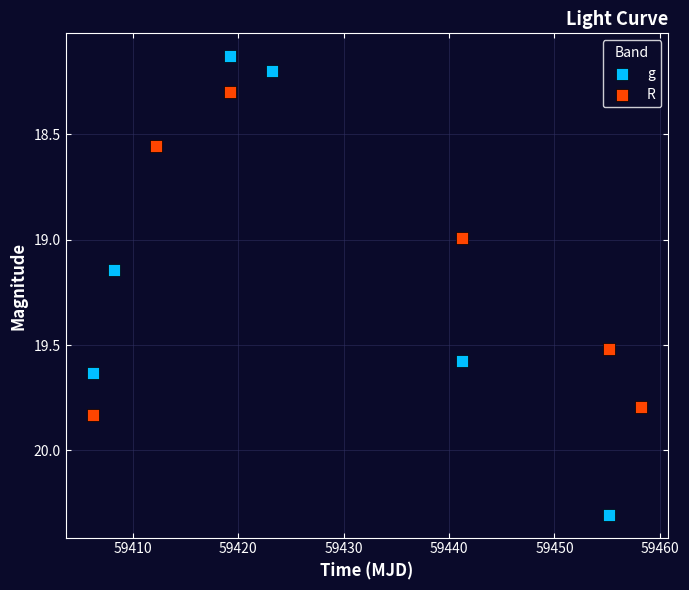

Which series contains the lowest Y value?

g